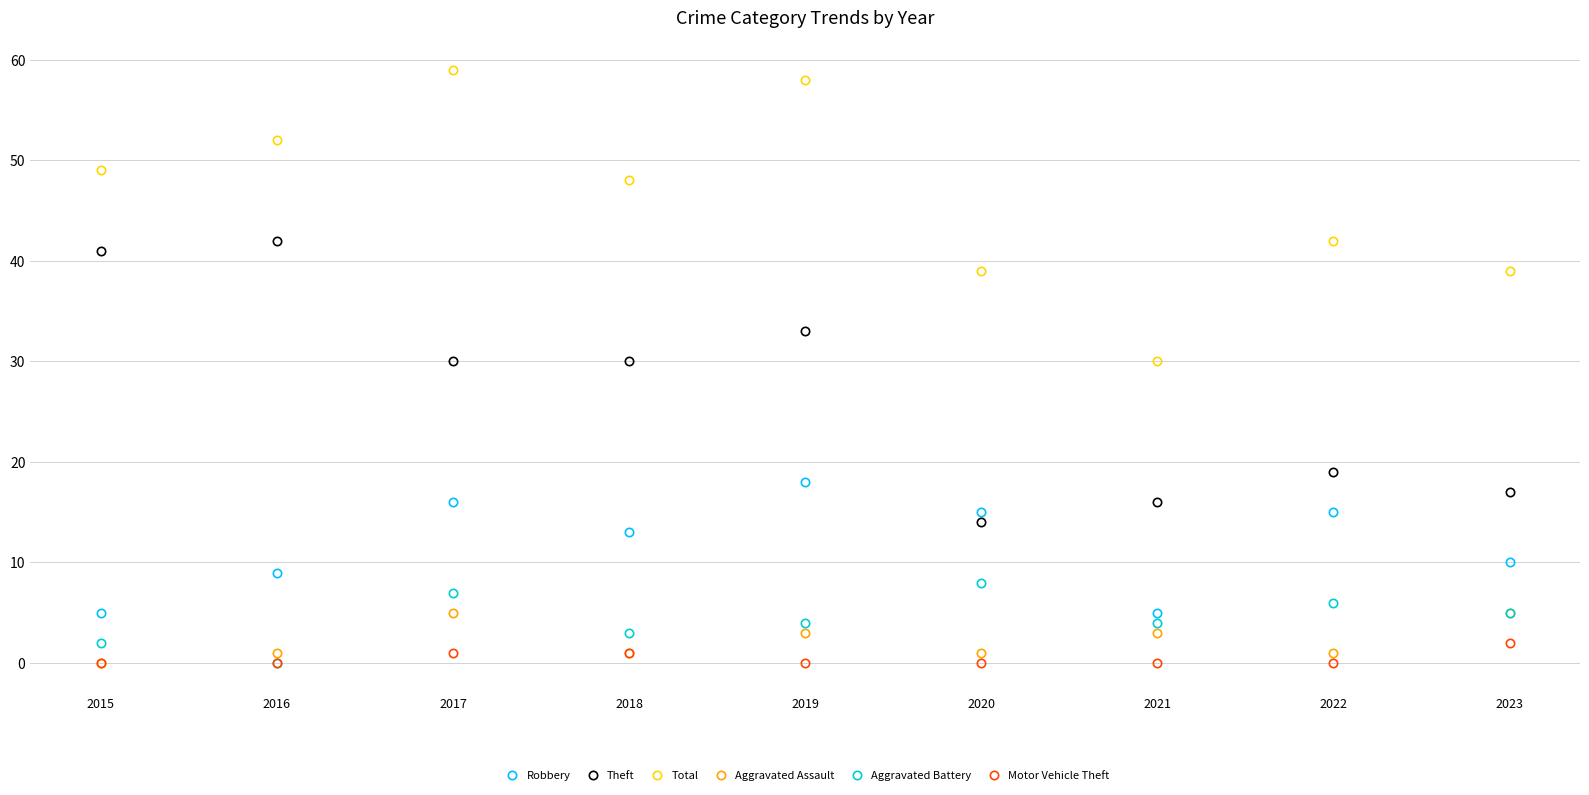

How many distinct data groups are displayed?

6